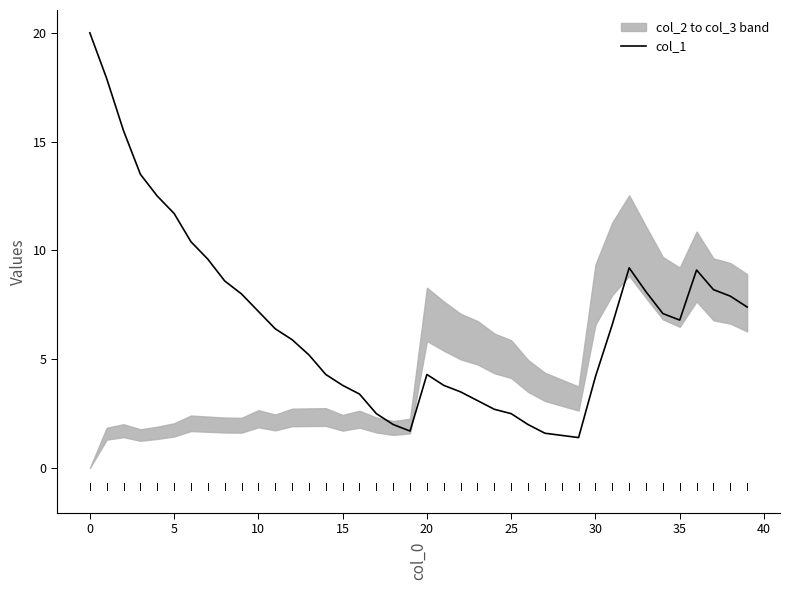

Is it true that col_1 equals 1.6 at 25?

False